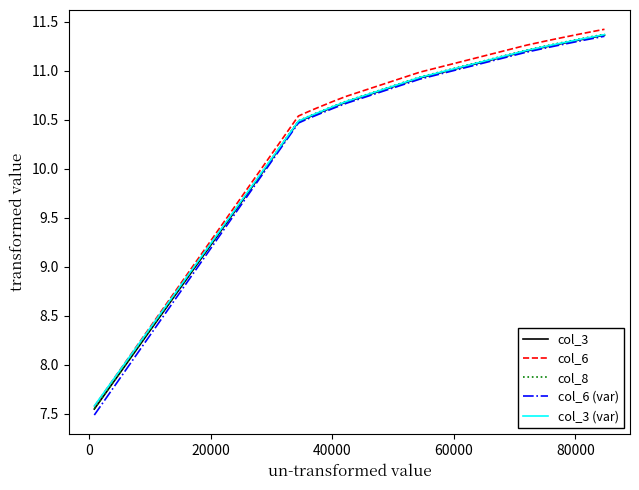

Which series has the widest spread of values?

col_6 (var)